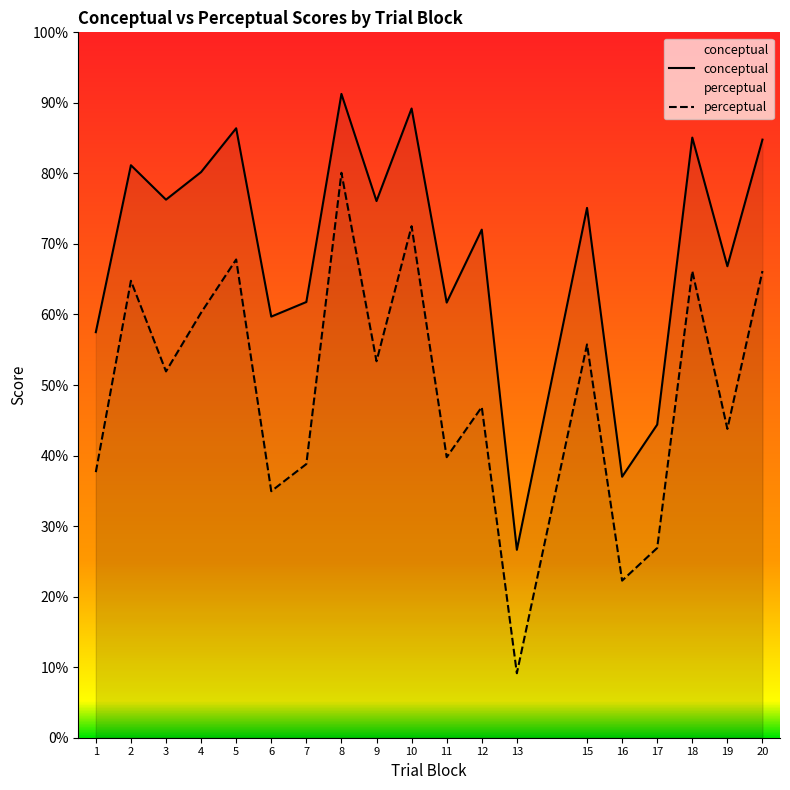

What are all the series names shown in the legend?

conceptual, perceptual